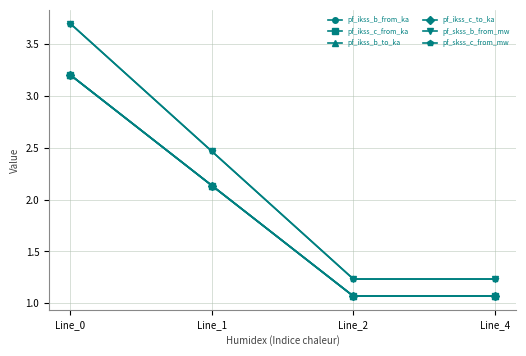

Is this an area chart (filled region under the line)?

No